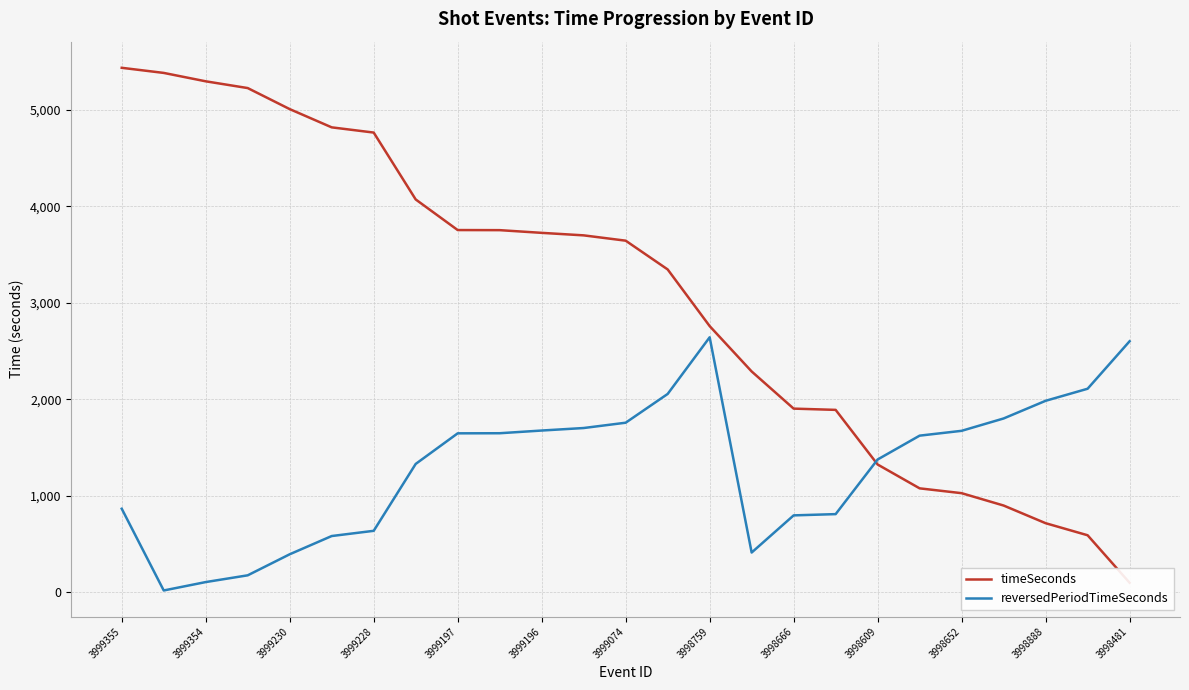

Which series ends up on top after the final intersection of timeSeconds and reversedPeriodTimeSeconds?

reversedPeriodTimeSeconds